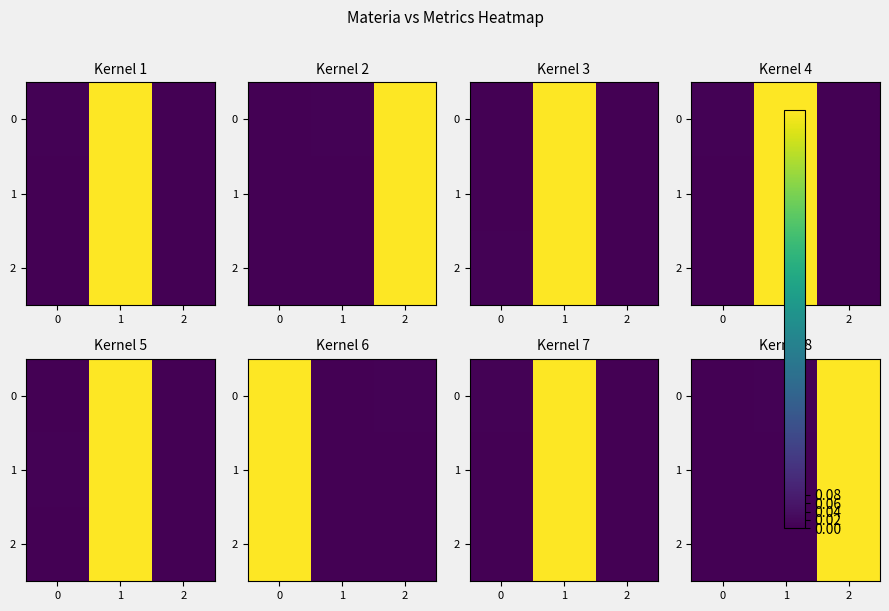

What is the sum of the 2 values at 2 and 1?

1.0